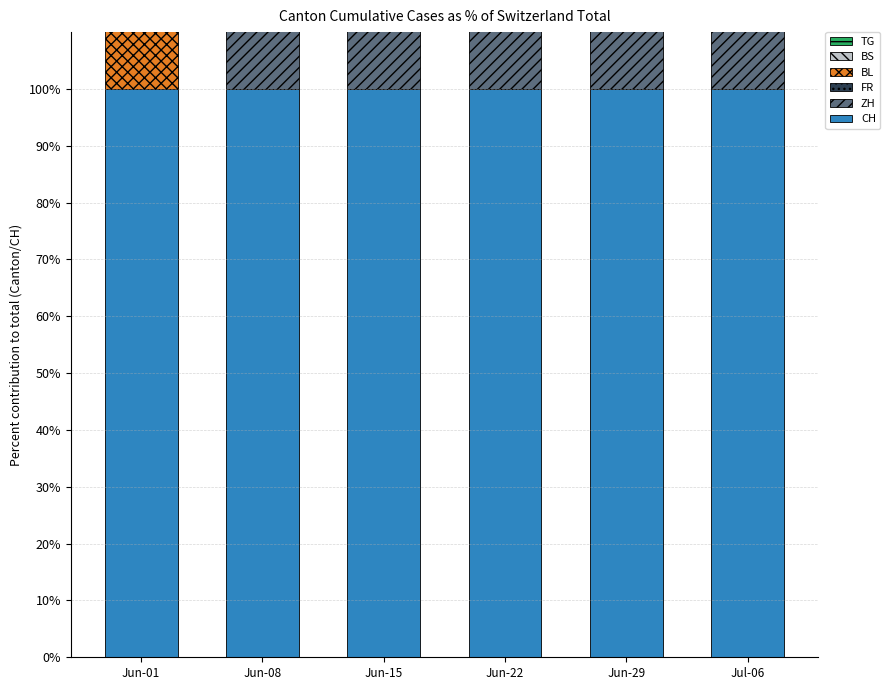

Which series has the largest total across all categories?

CH